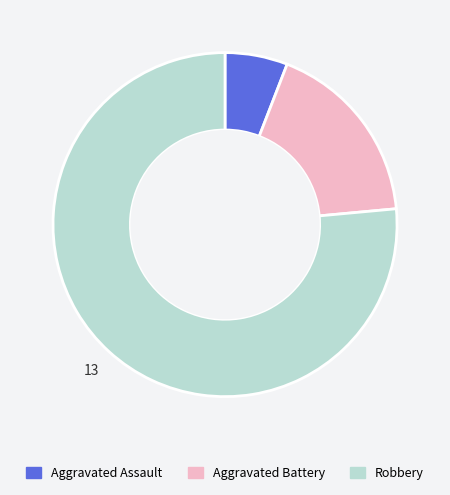

What is the smallest slice in the pie chart?

Aggravated Assault